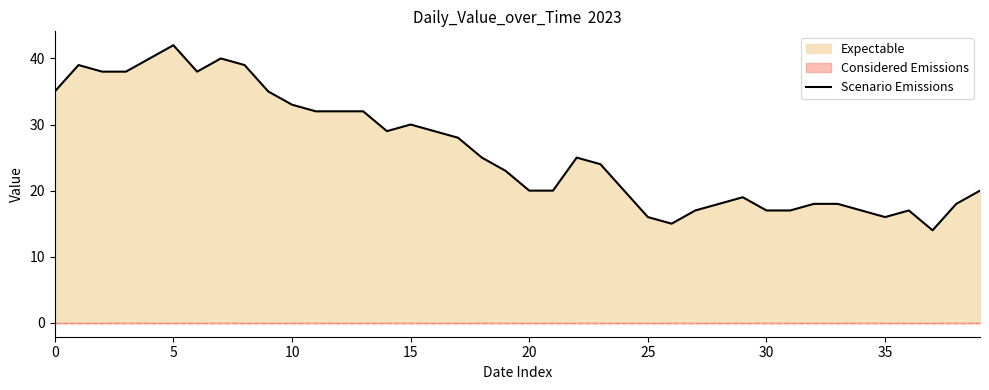

What is the label of the 19th point from the right?

21